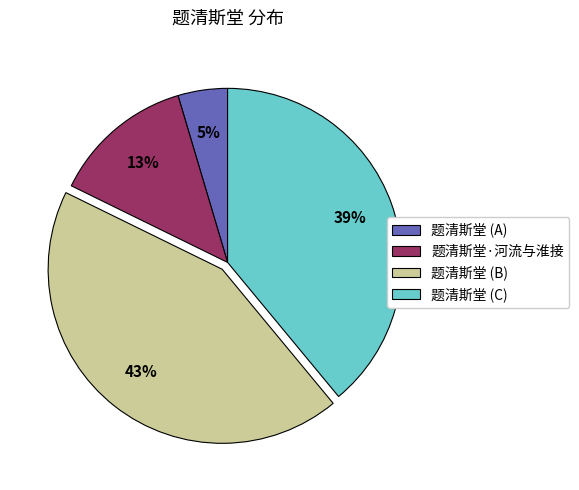

Rank the categories by value from lowest to highest.

题清斯堂 (A), 题清斯堂·河流与淮接, 题清斯堂 (C), 题清斯堂 (B)